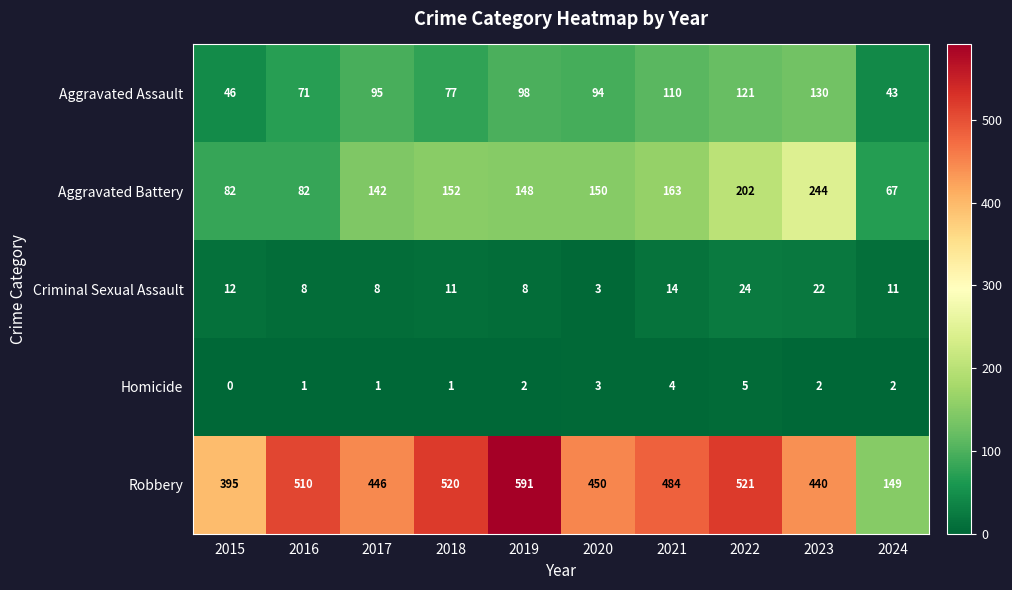

Which category has the highest value across all series?

2019